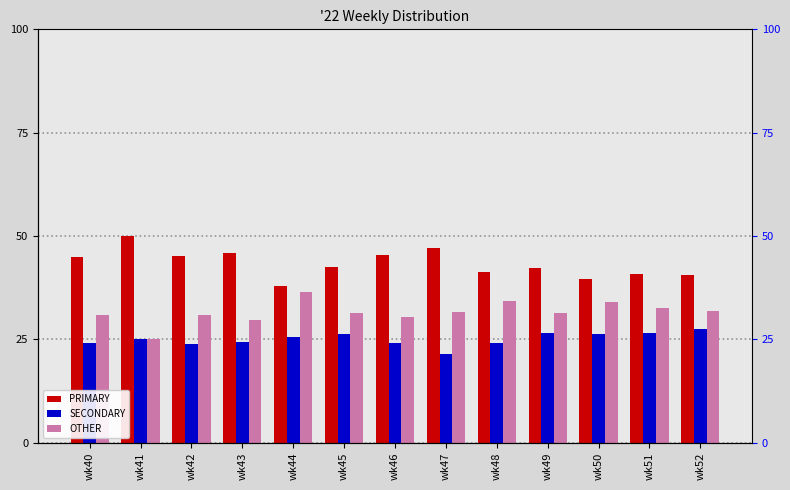

At wk47, list the series in order from smallest to largest.

SECONDARY, OTHER, PRIMARY